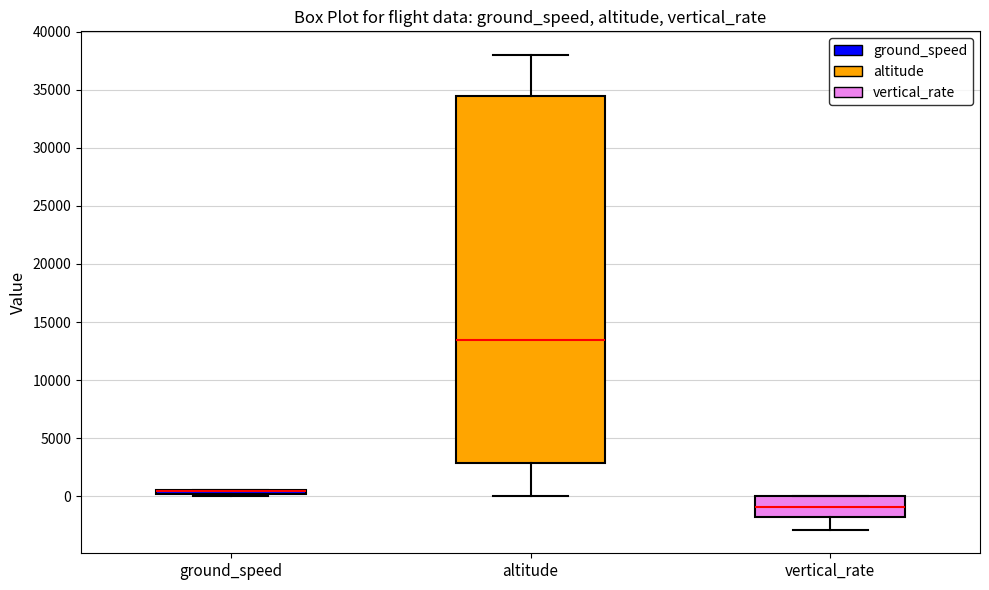

Comparing the boxes themselves (not the whiskers), which one is the tallest?

altitude